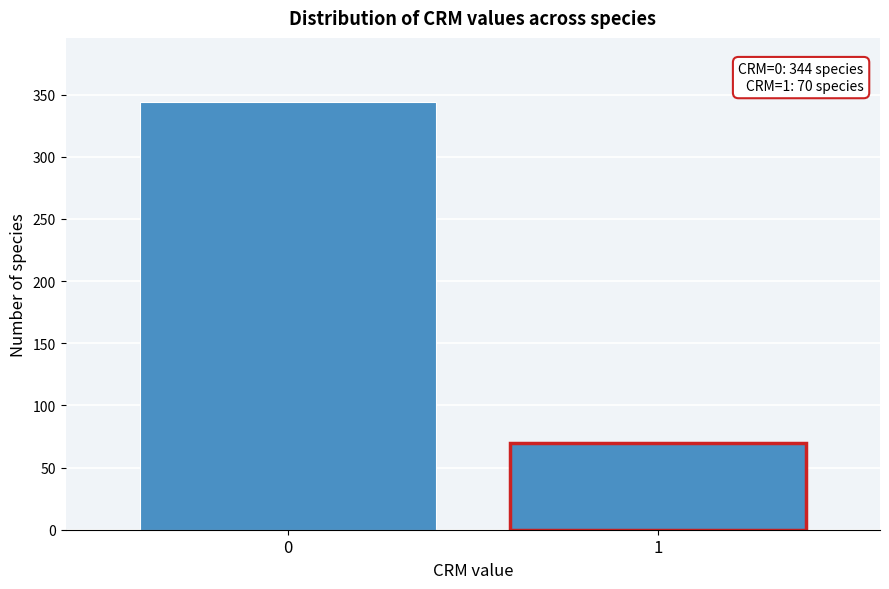

Reading right to left, list all the values displayed in this chart.

70	344